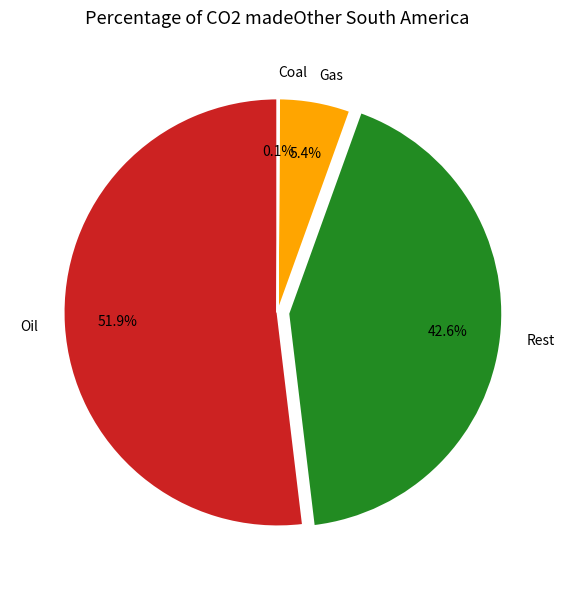

Combined, what portion of the pie is Gas and Rest?

48.0%